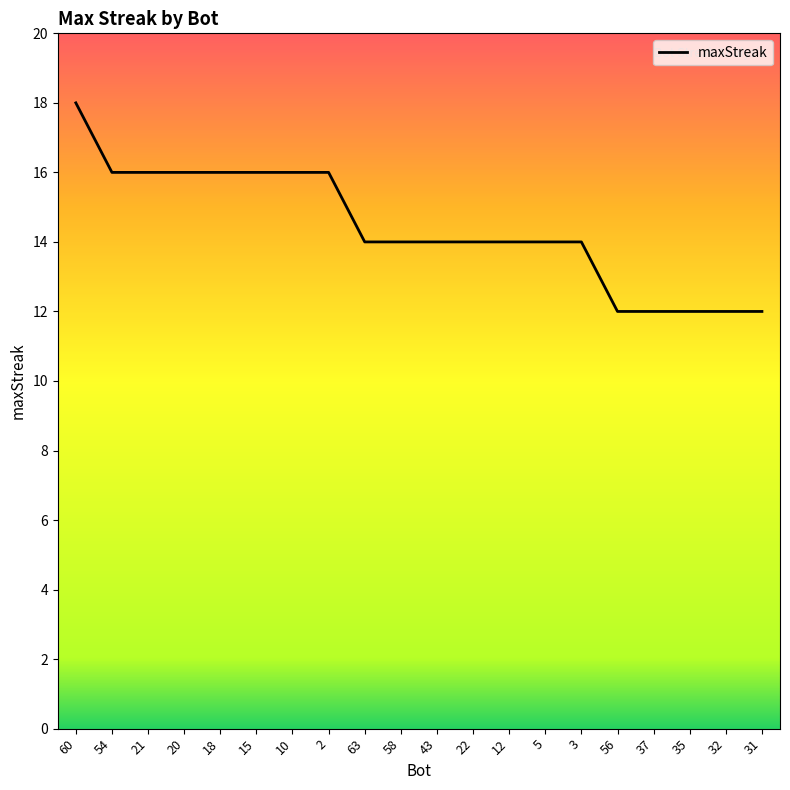

What is the change in value from 20 to 56?

-4